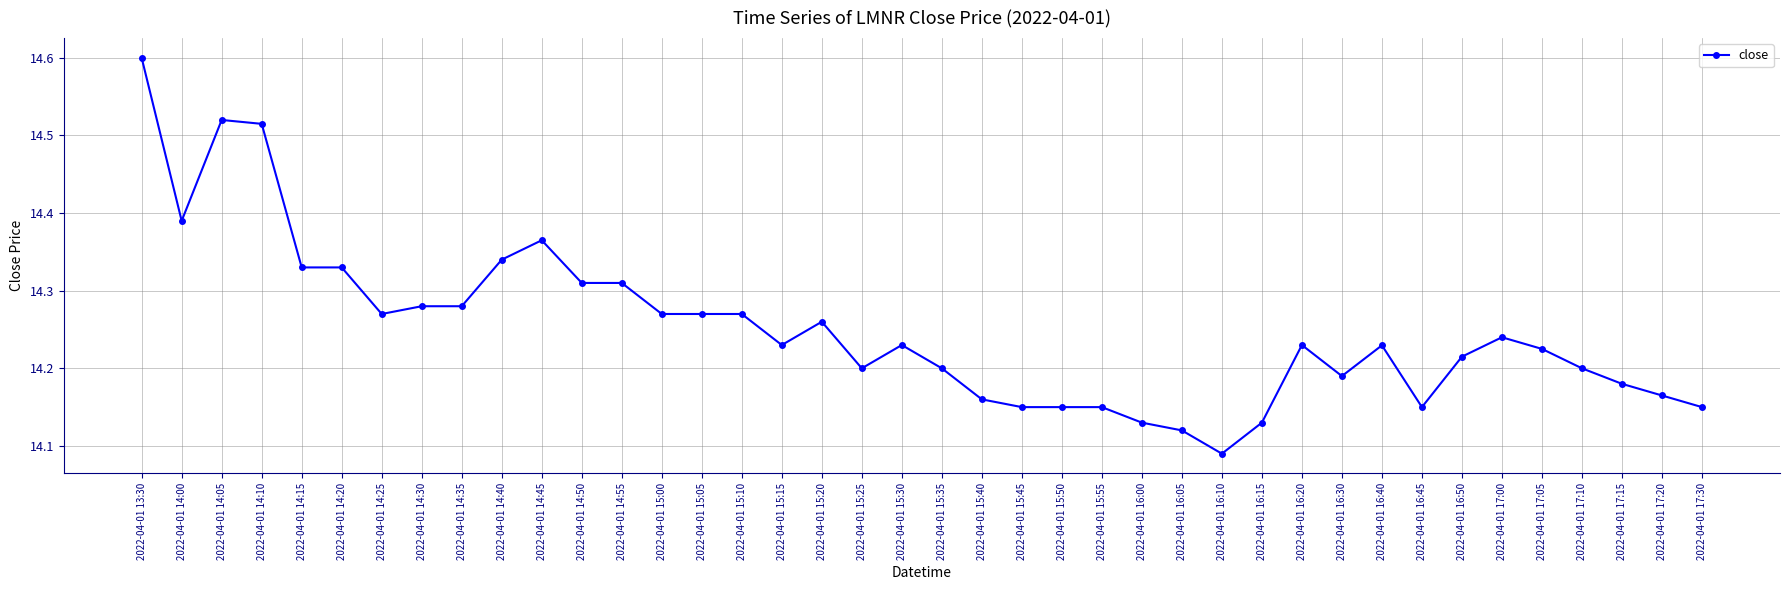

At which category does the chart reach its minimum across all series?

2022-04-01 16:10